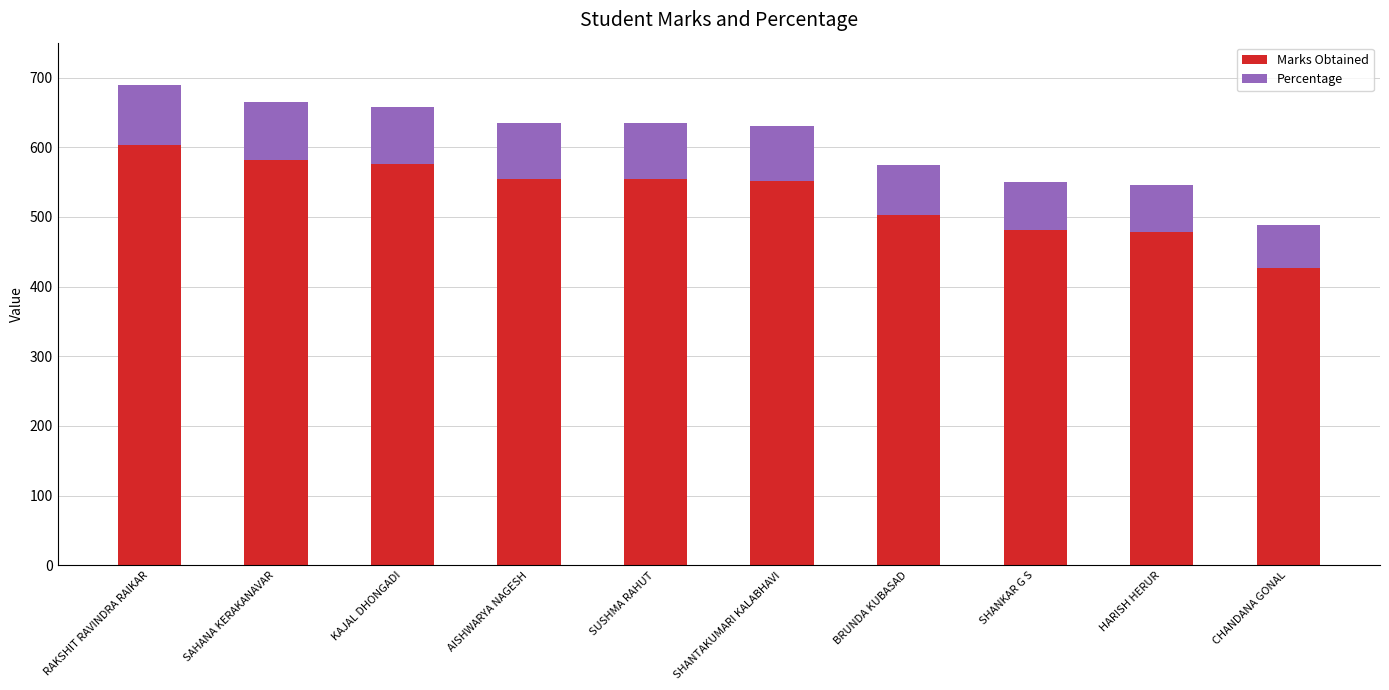

Which category has the lowest value in the Marks Obtained series?

CHANDANA GONAL